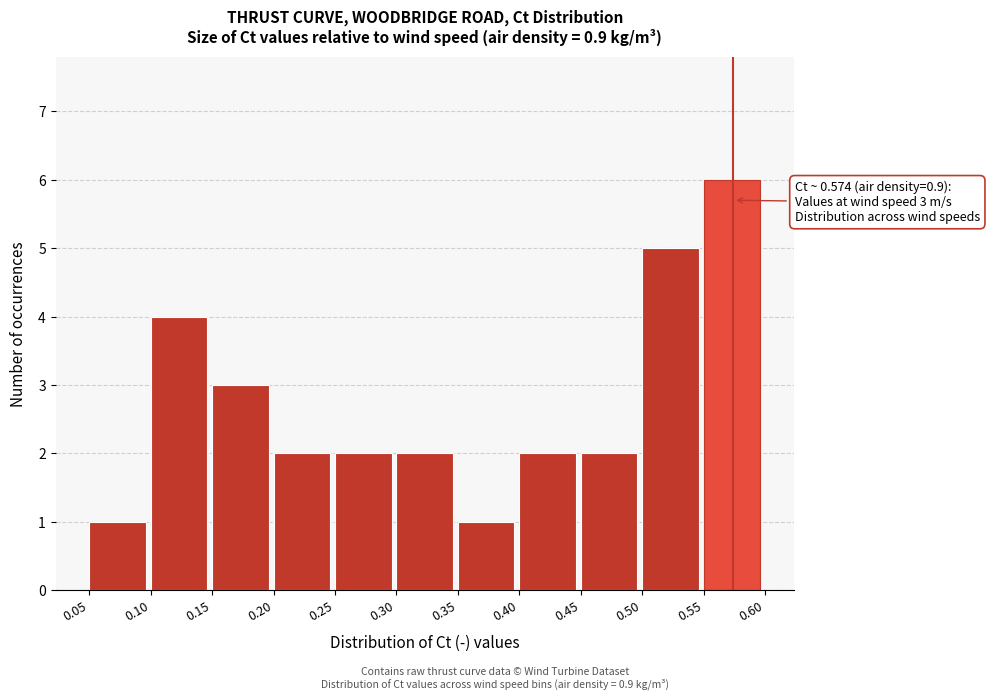

Which range on the x-axis has the tallest bar?

0.55 to 0.60